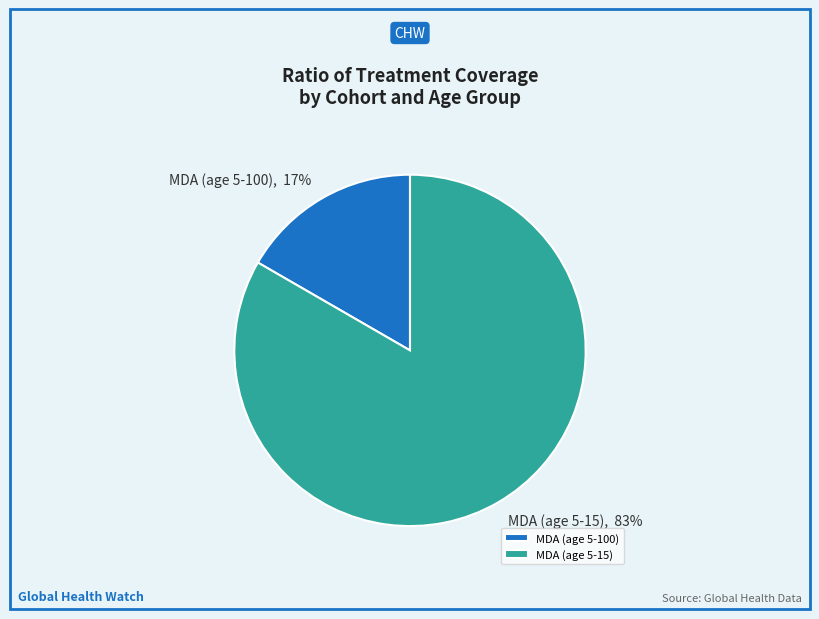

Between MDA (age 5-100) and MDA (age 5-15), which is larger?

MDA (age 5-15)